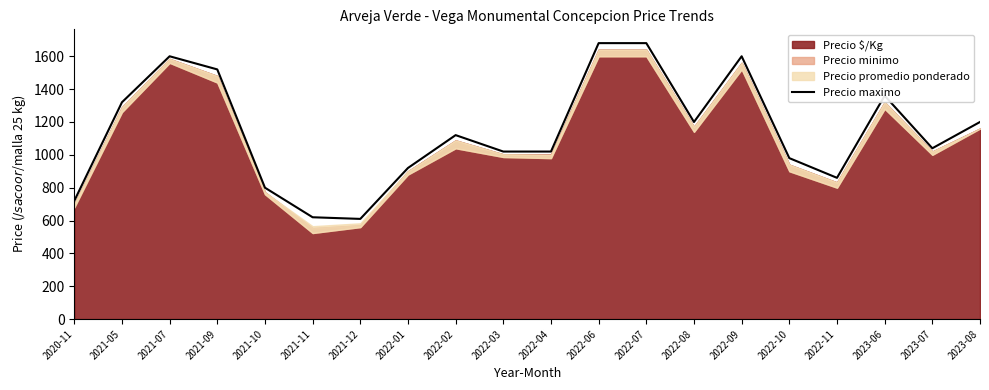

Where is the first local maximum?

2021-07